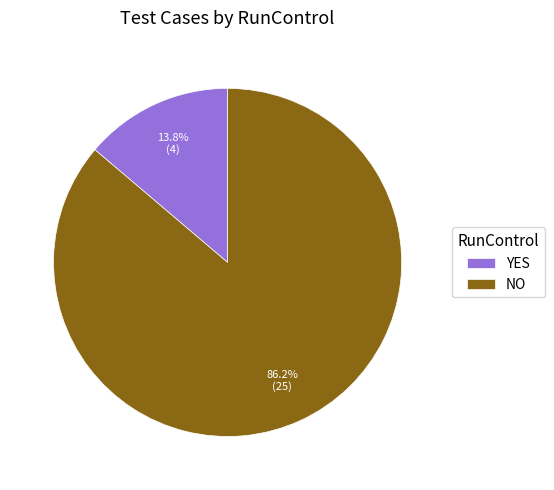

What percentage is the NO slice, to the nearest percent?

86%